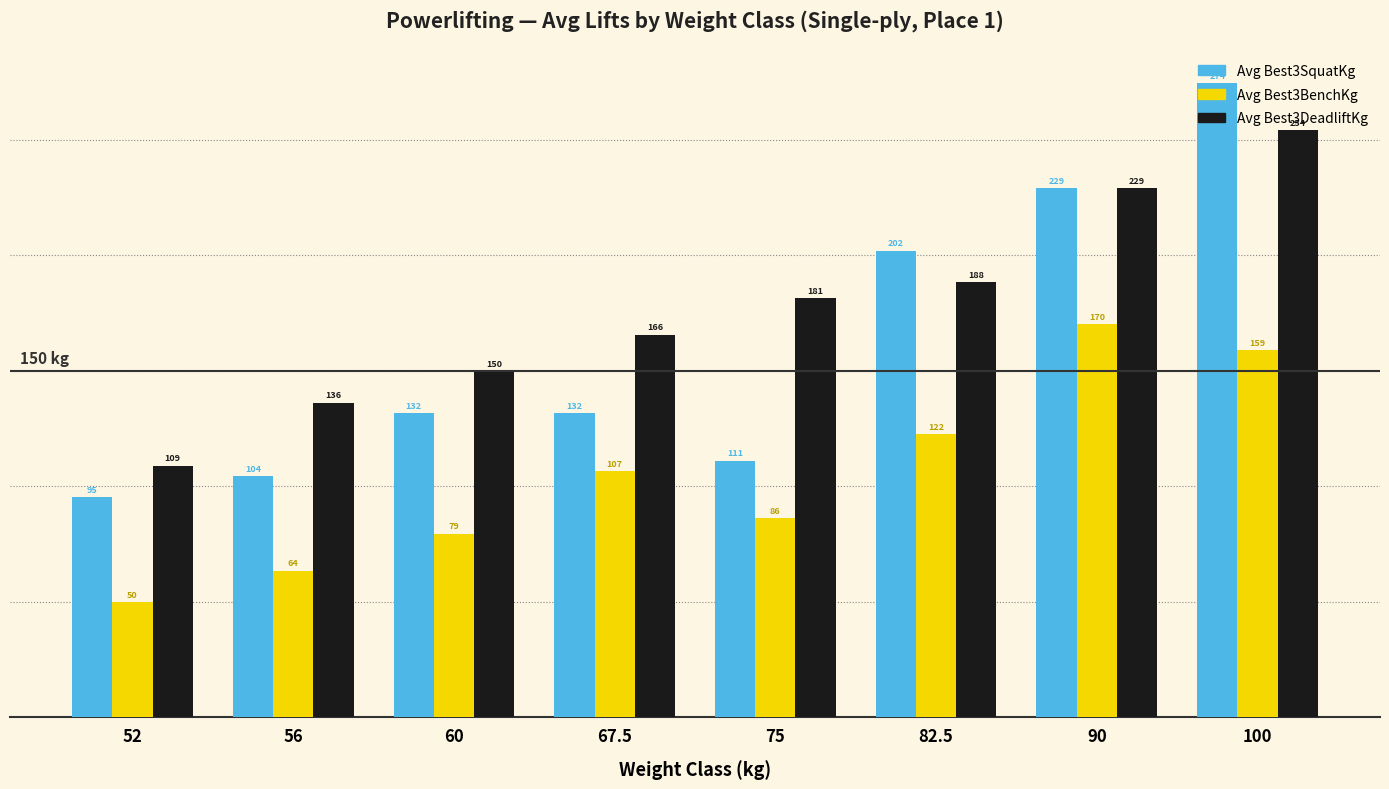

At how many categories does at least one series exceed 62?

8